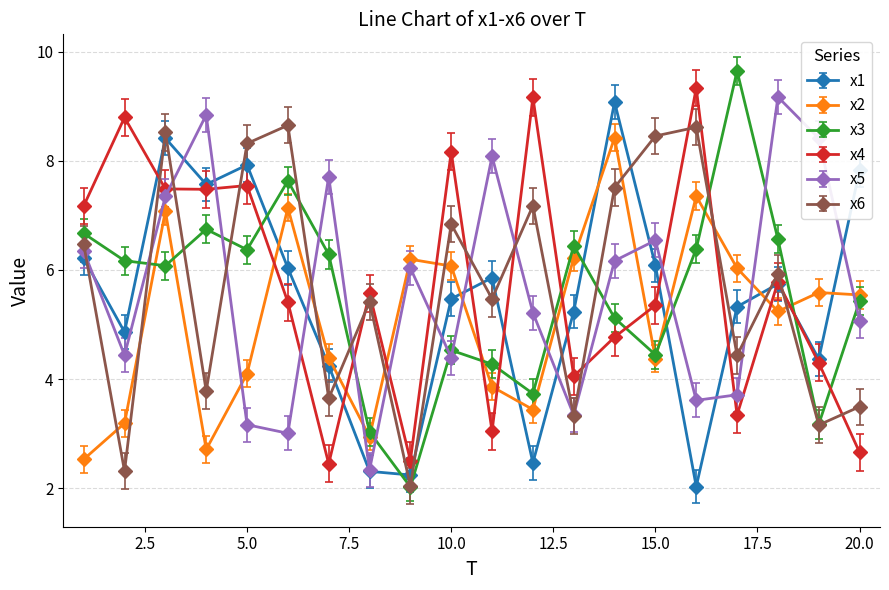

What is the difference between the second highest and minimum values in the x1 series?

6.4